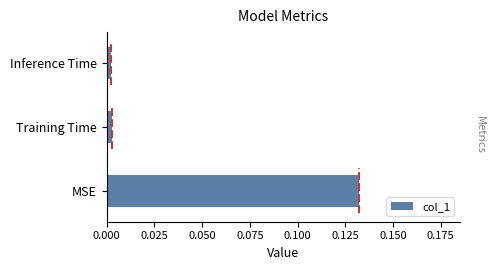

Between Training Time and MSE, which is larger?

MSE